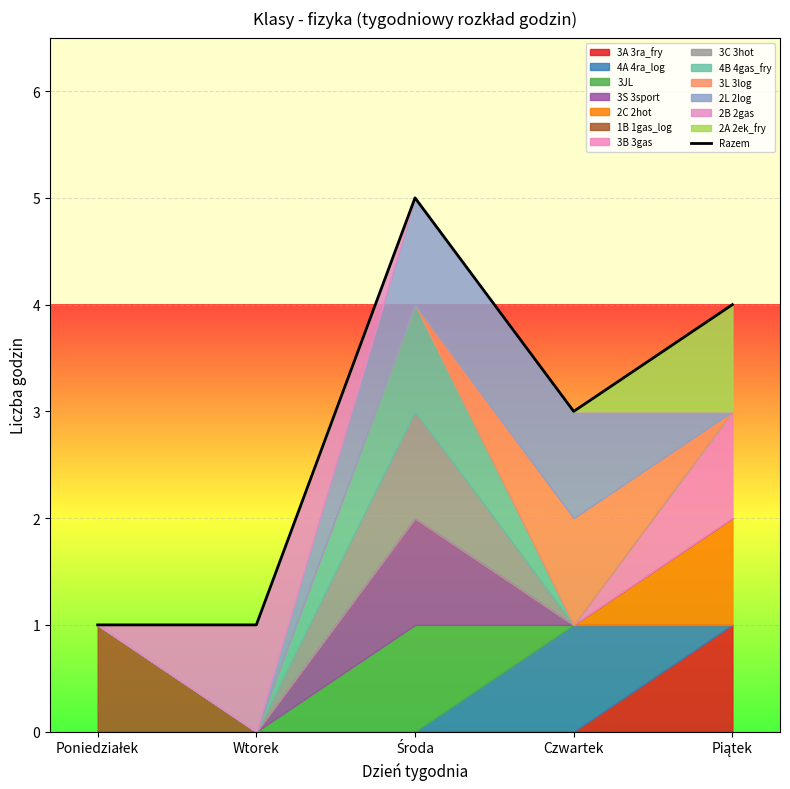

At which label is the value closest to 3?

Czwartek